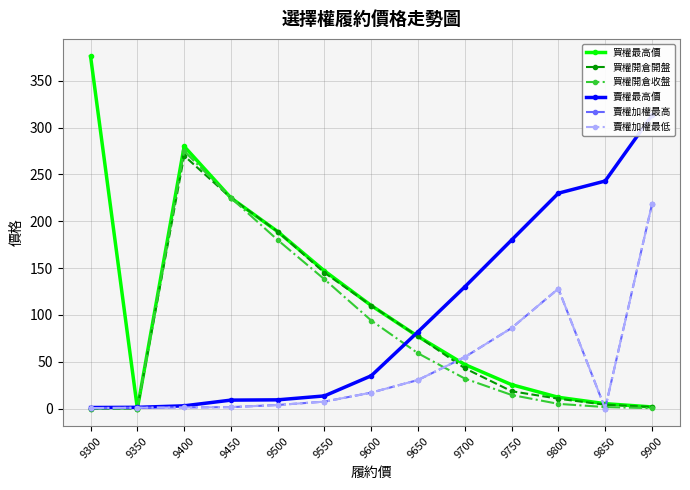

What is the value of the 賣權最高價 point at the 10th from the left?

180.0